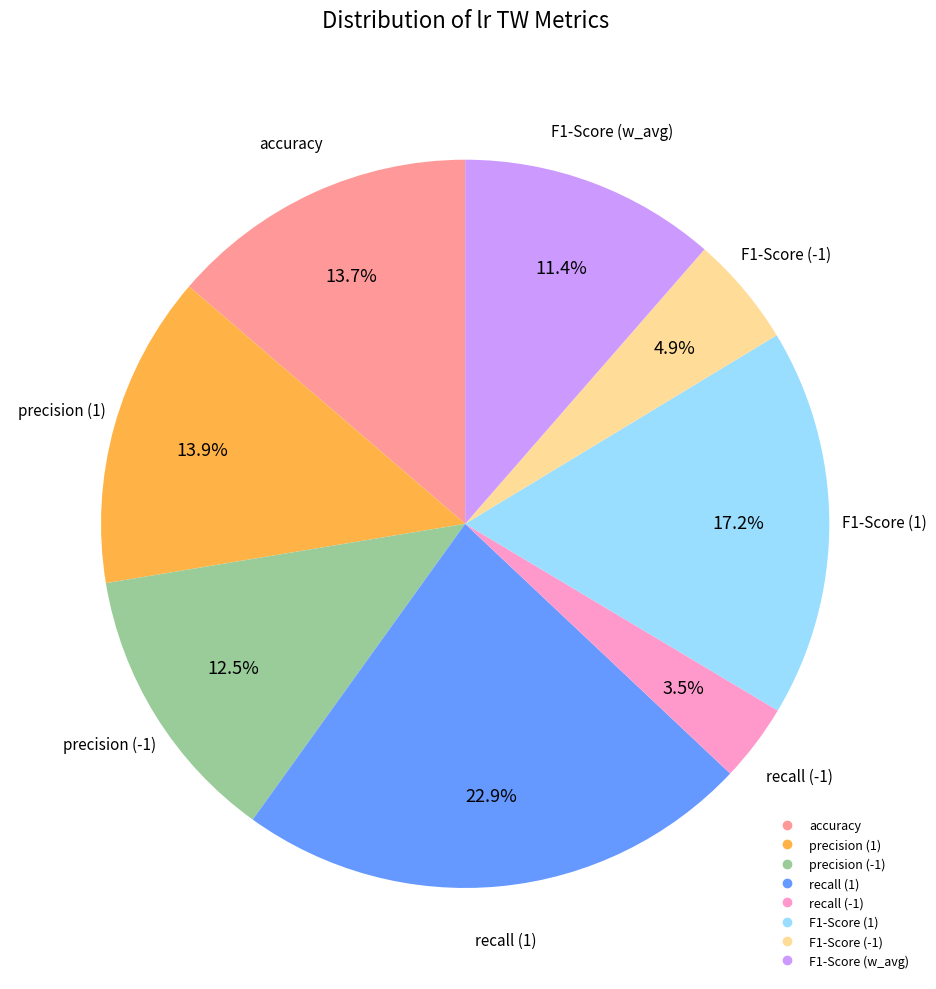

Is precision (-1) the majority of the pie?

No